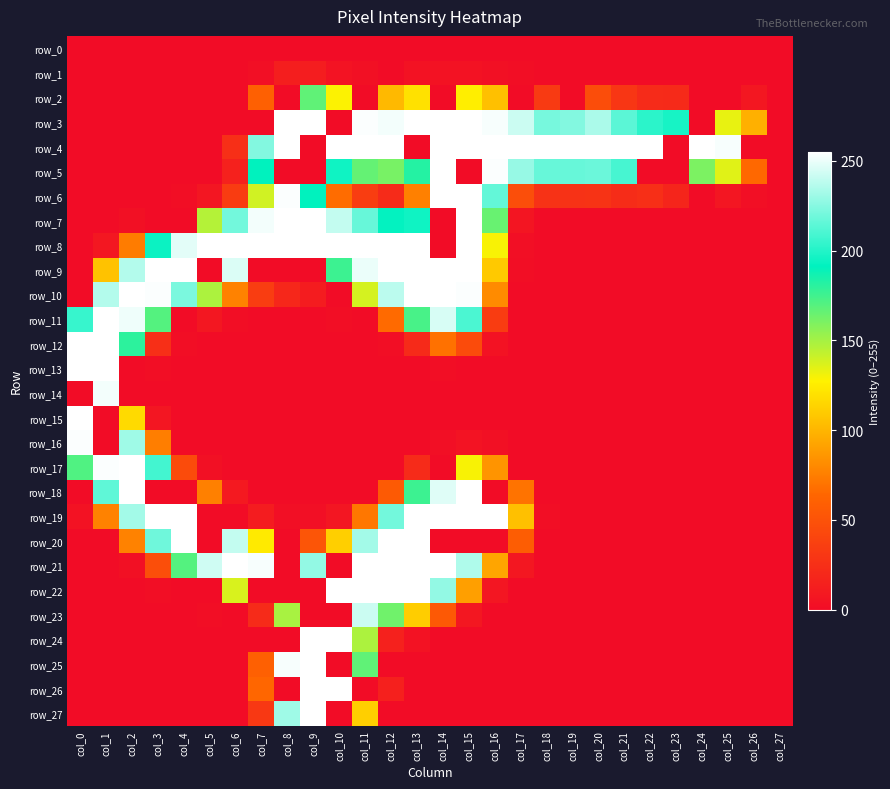

What is the spread (max minus min) of values at col_4?

255